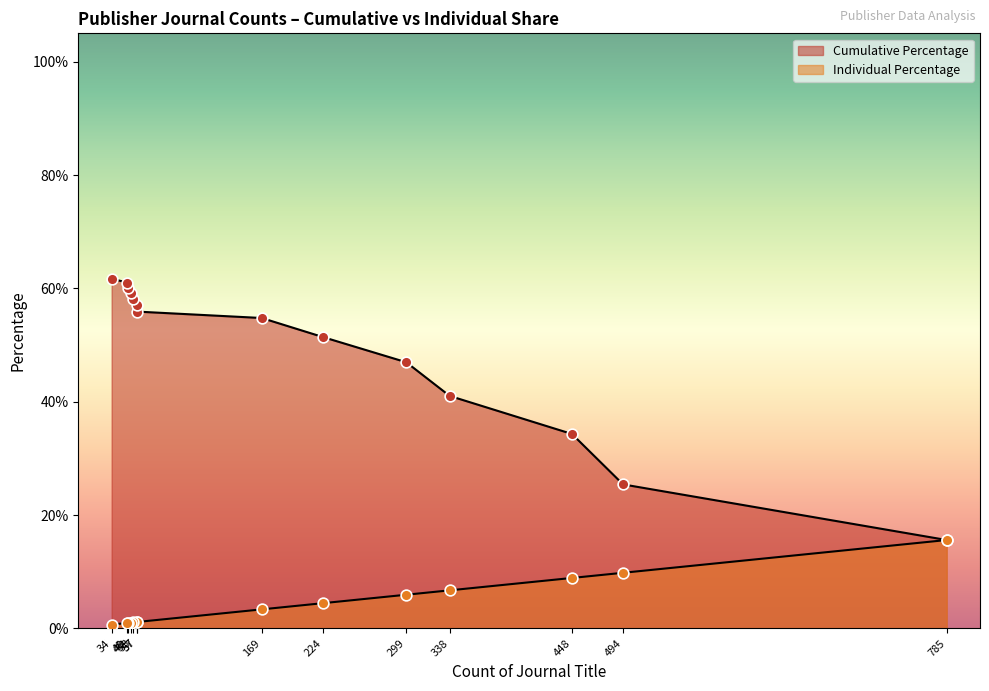

Which series has the largest total across all categories?

Cumulative Percentage